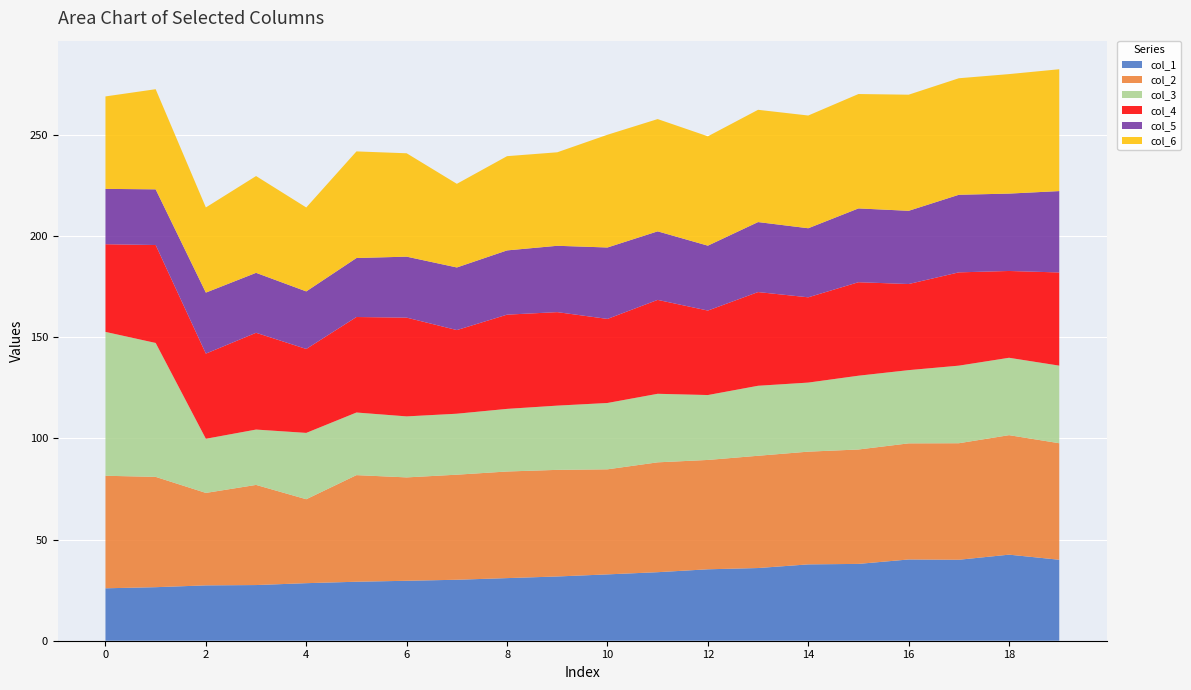

Reading left to right, list all the values displayed in this chart.

col_1: 0=25.9	1=26.5	2=27.4	3=27.5	4=28.5	5=29.2	6=29.6	7=30.1	8=31.0	9=31.8	10=32.8	11=33.9	12=35.3	13=35.9	14=37.7	15=38.0	16=40.2	17=40.0	18=42.6	19=40.0
col_2: 0=55.6	1=54.5	2=45.7	3=49.5	4=41.5	5=52.7	6=51.1	7=51.9	8=52.7	9=52.7	10=51.9	11=54.3	12=54.1	13=55.5	14=55.7	15=56.6	16=57.4	17=57.6	18=59.1	19=57.6
col_3: 0=71.1	1=66.2	2=26.8	3=27.4	4=32.8	5=31.0	6=30.2	7=30.1	8=31.0	9=31.8	10=32.8	11=33.9	12=32.1	13=34.6	14=34.1	15=36.5	16=36.2	17=38.4	18=38.3	19=38.4
col_4: 0=43.3	1=48.4	2=42.1	3=47.8	4=41.5	5=47.2	6=48.8	7=41.4	8=46.6	9=46.2	10=41.6	11=46.4	12=41.8	13=46.3	14=42.2	15=46.2	16=42.6	17=46.1	18=42.9	19=46.1
col_5: 0=27.4	1=27.5	2=30.2	3=29.6	4=28.5	5=29.2	6=30.1	7=31.0	8=31.8	9=32.8	10=35.3	11=33.9	12=32.1	13=34.6	14=34.1	15=36.5	16=36.2	17=38.4	18=38.3	19=40.2
col_6: 0=45.7	1=49.5	2=42.1	3=47.8	4=41.5	5=52.7	6=51.1	7=41.4	8=46.6	9=46.2	10=55.7	11=55.5	12=54.1	13=55.5	14=55.7	15=56.6	16=57.4	17=57.6	18=59.1	19=60.2